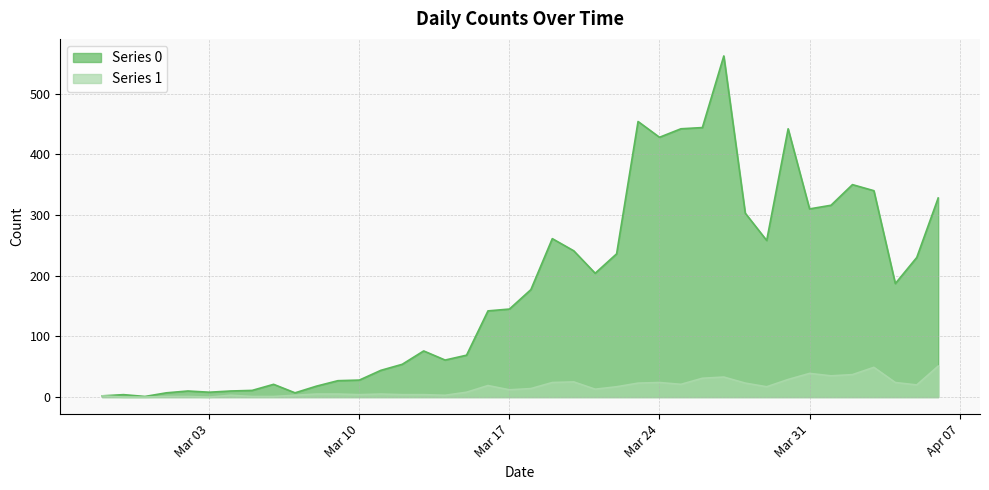

Which series changed the most between 2020-03-21 and 2020-04-01?

Series 0